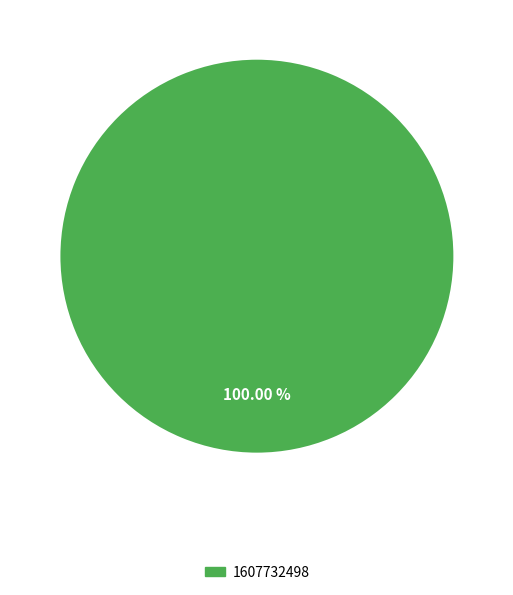

Is there any slice that represents more than half of the pie?

Yes